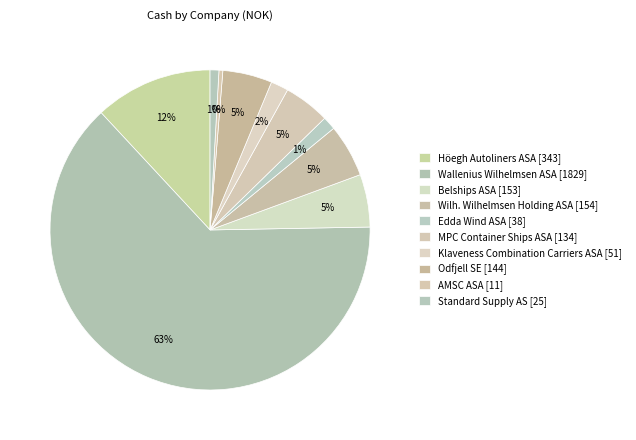

How many segments does this pie chart have?

10